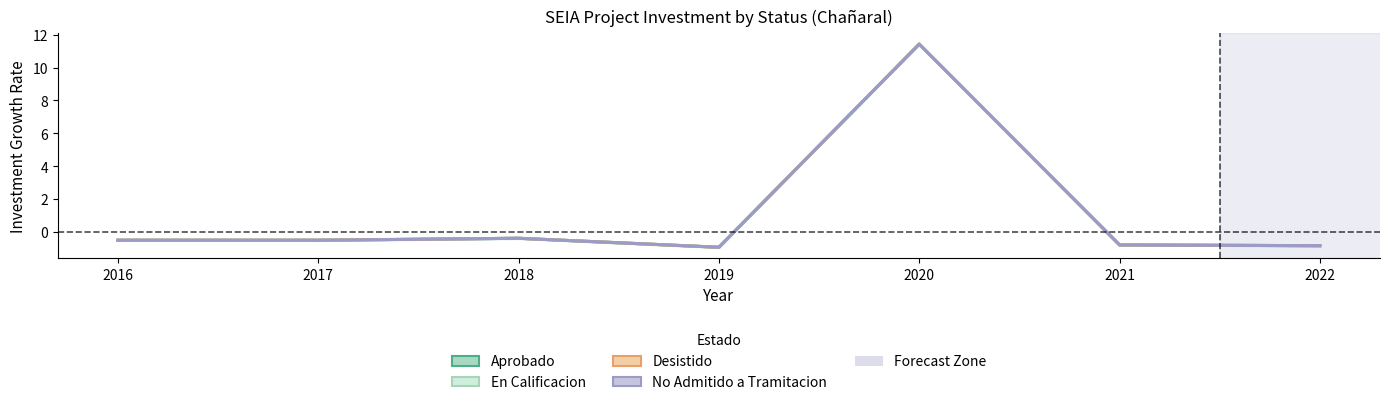

Which series has the largest range (max minus min)?

Aprobado